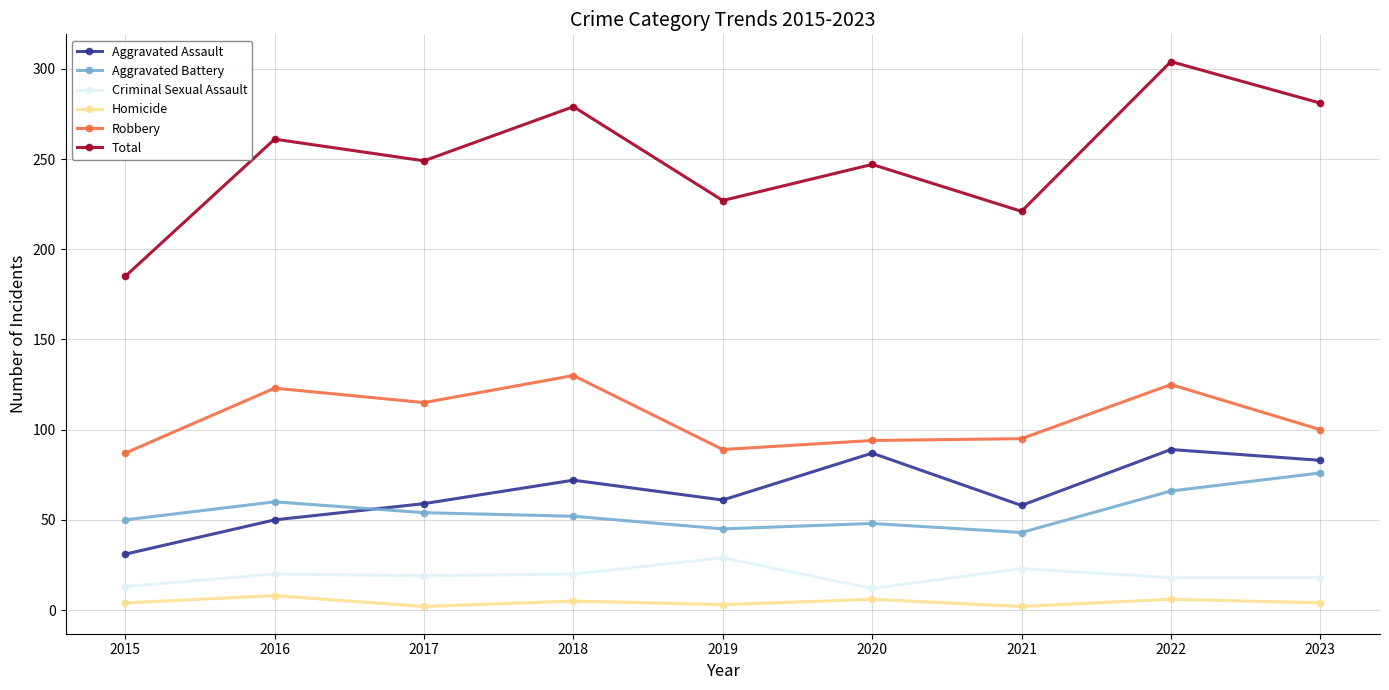

At which label does Aggravated Battery first exceed 52?

2016